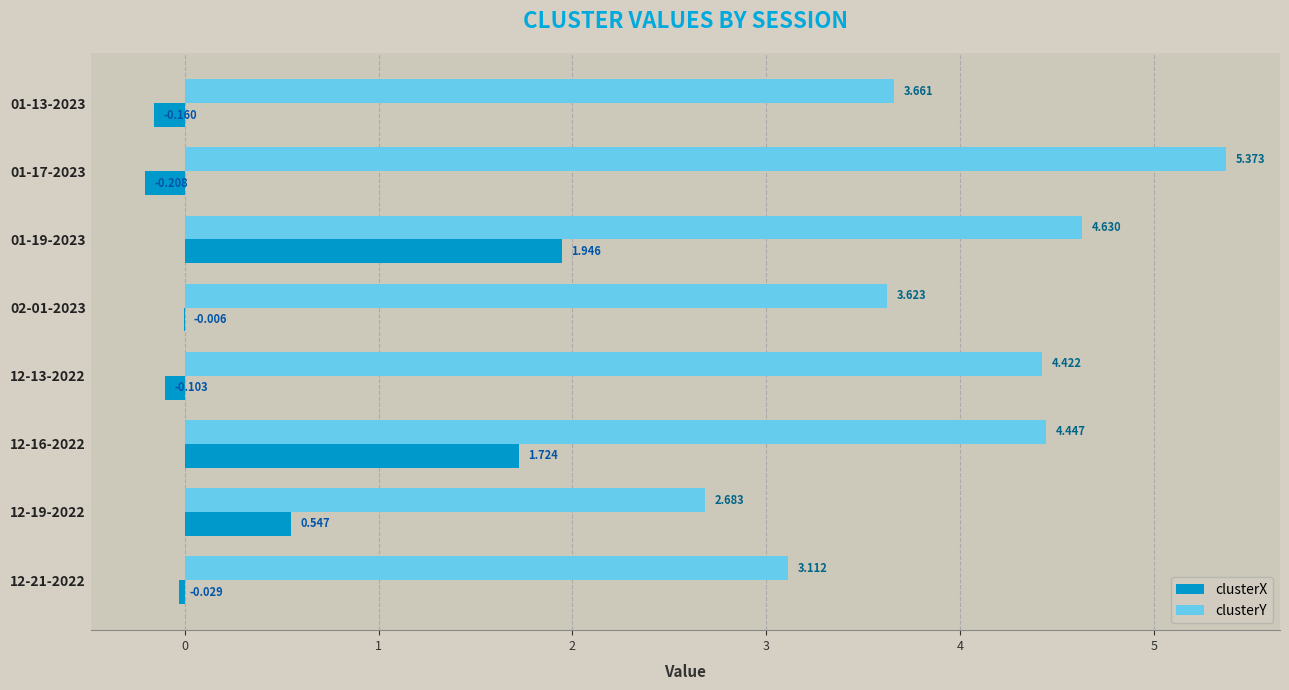

How many positive values does the clusterX series have?

3